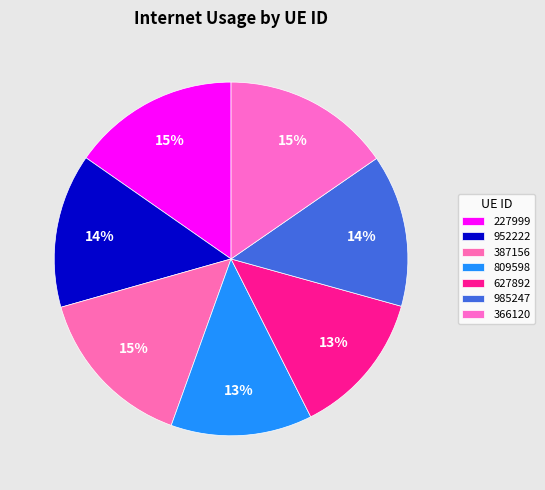

How many segments does this pie chart have?

7